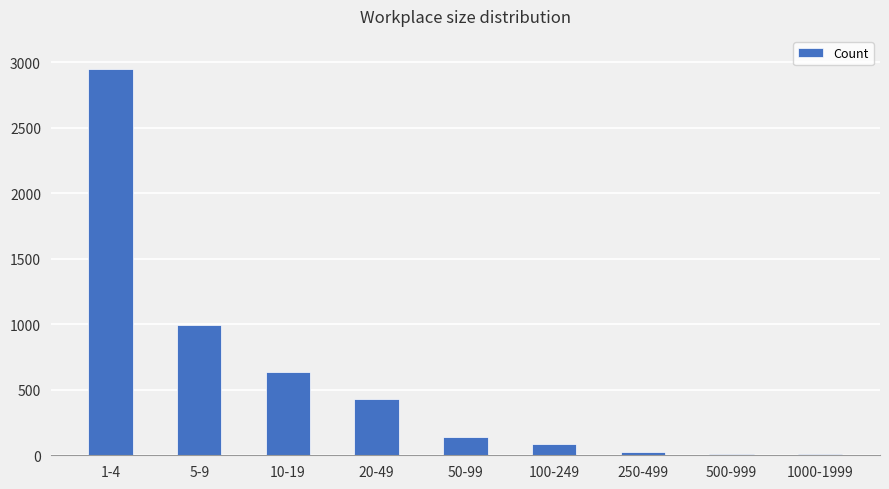

What is the label of the 1st bar from the left?

1-4